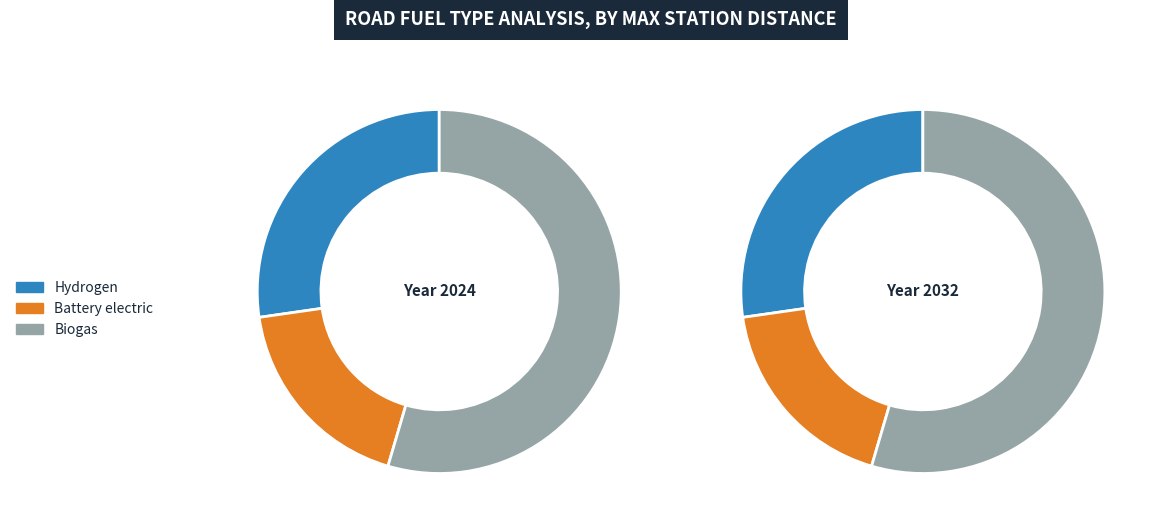

Approximately how many times larger is the value at Hydrogen compared to Biogas?

0.5